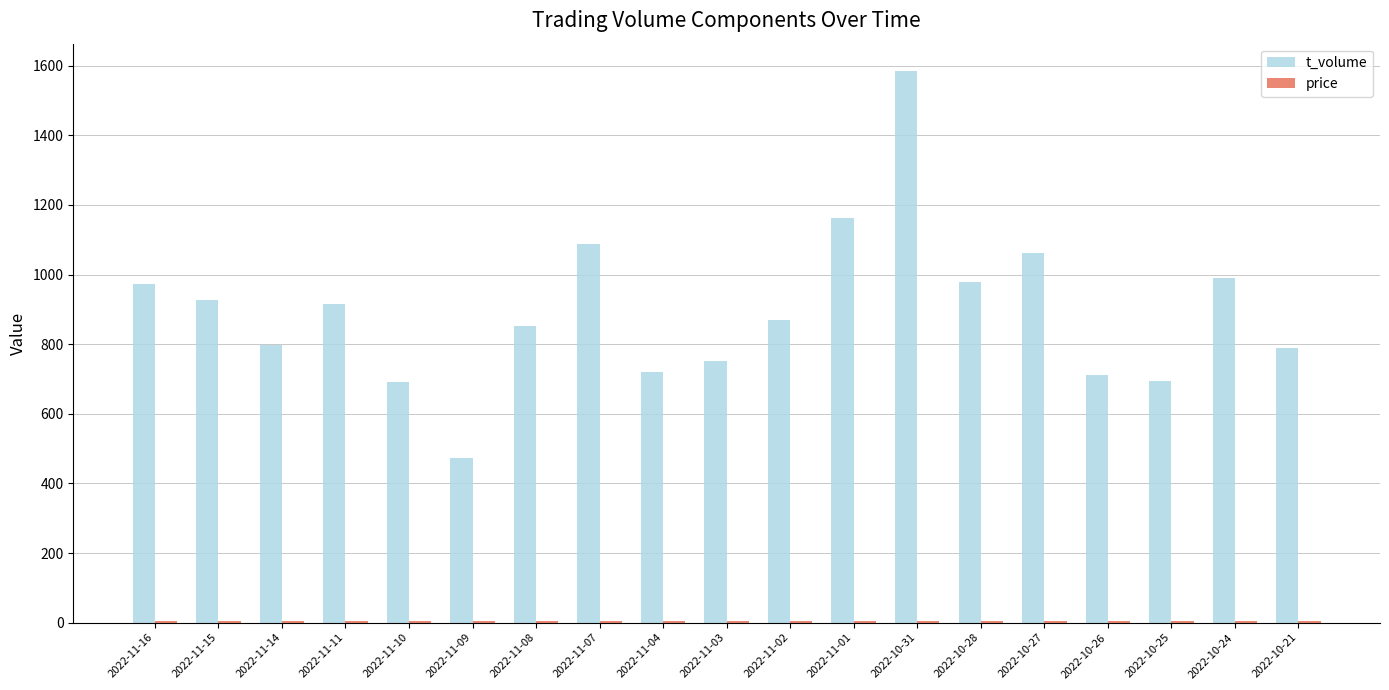

What is the label of the 4th bar from the right?

2022-10-26